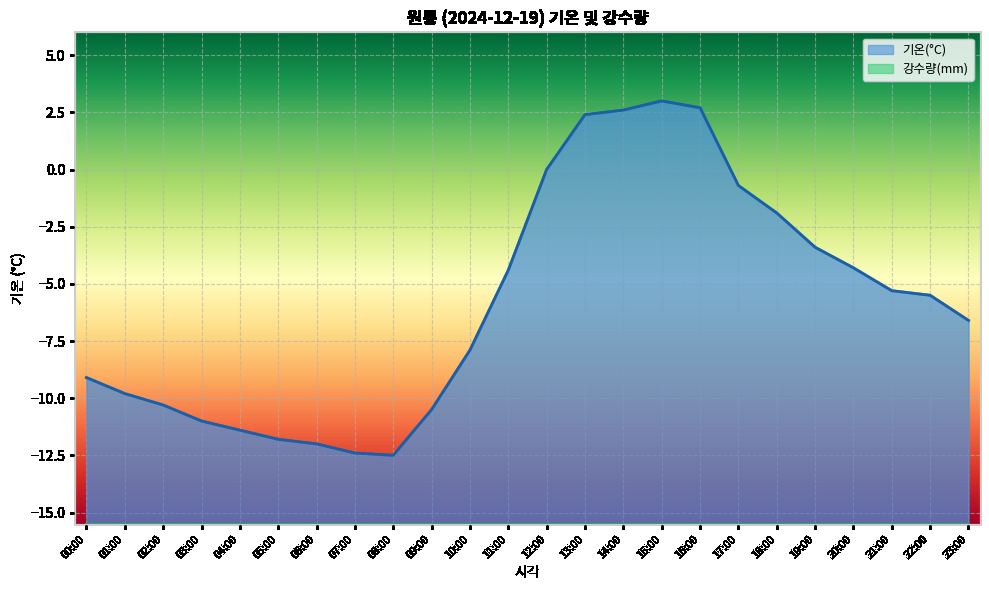

What is the average value?

-5.8